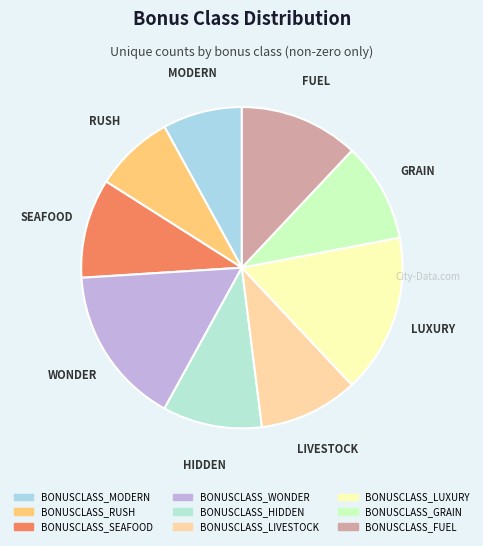

How many slices are in this pie chart?

9